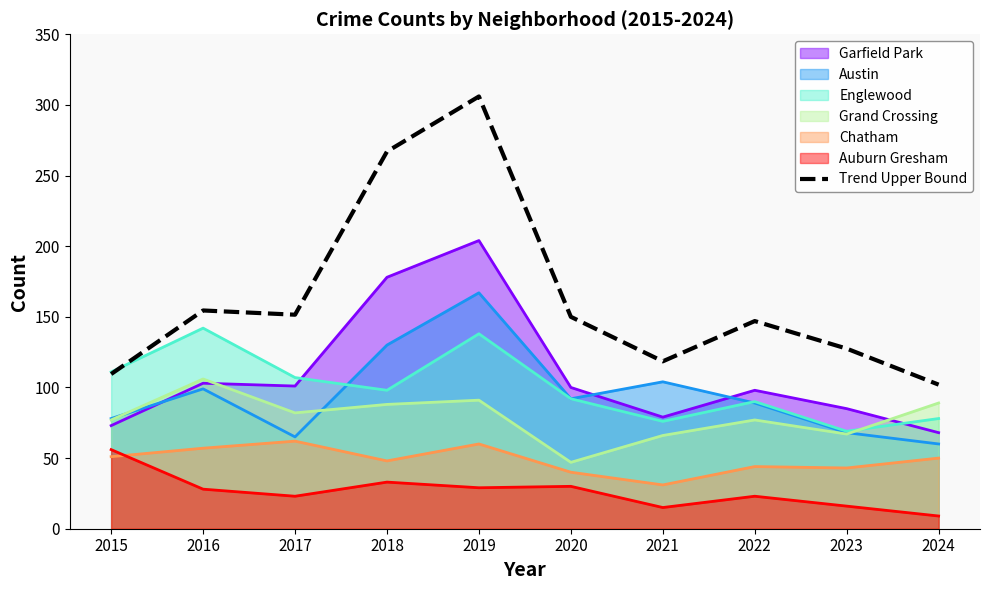

Between 2024 and 2019, which is larger?

2019